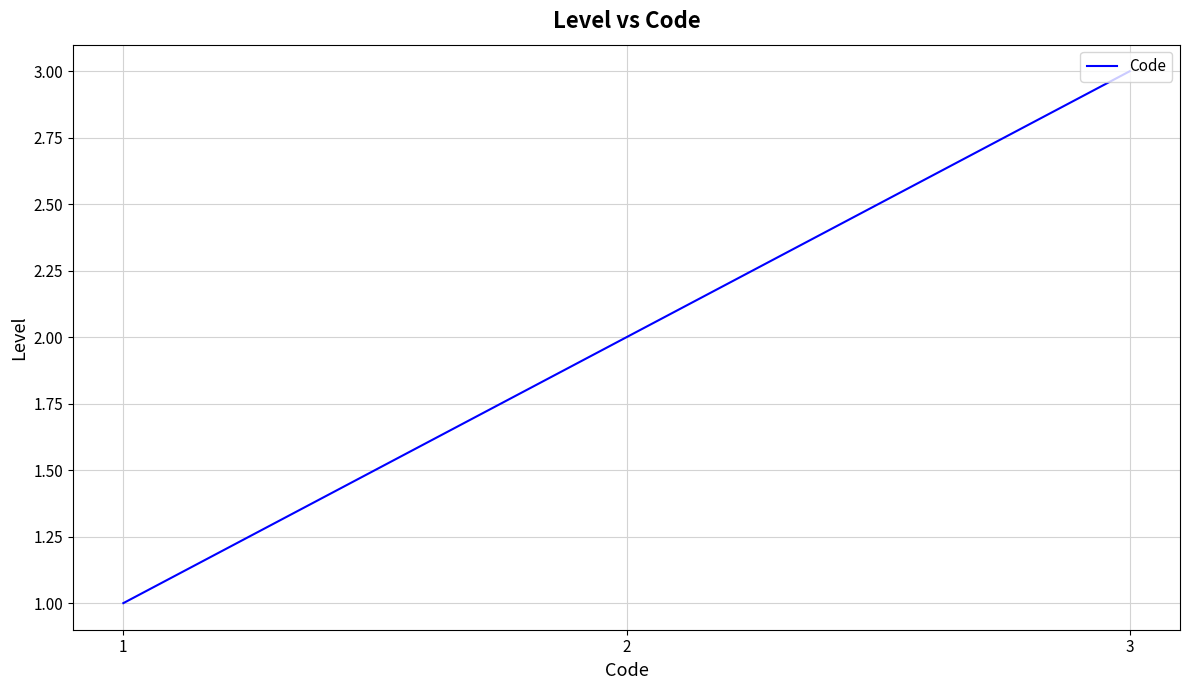

Count the number of categories in the chart.

3